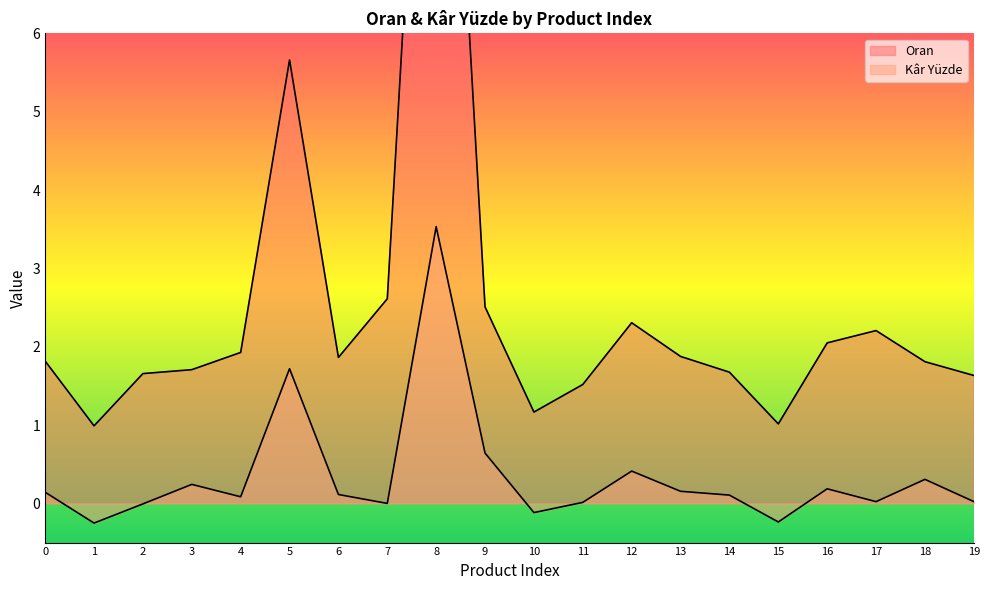

List the series in order of their peak value, lowest first.

Kâr Yüzde, Oran